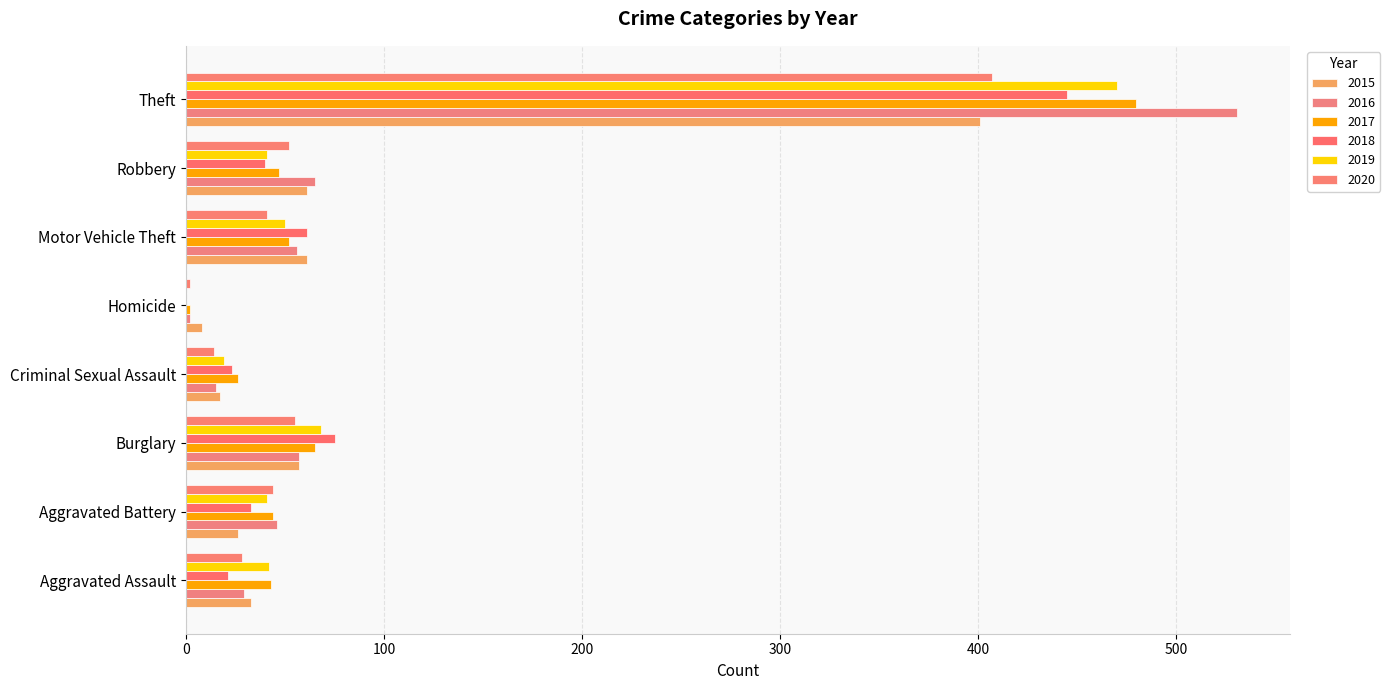

How many categories are shown in the chart?

8